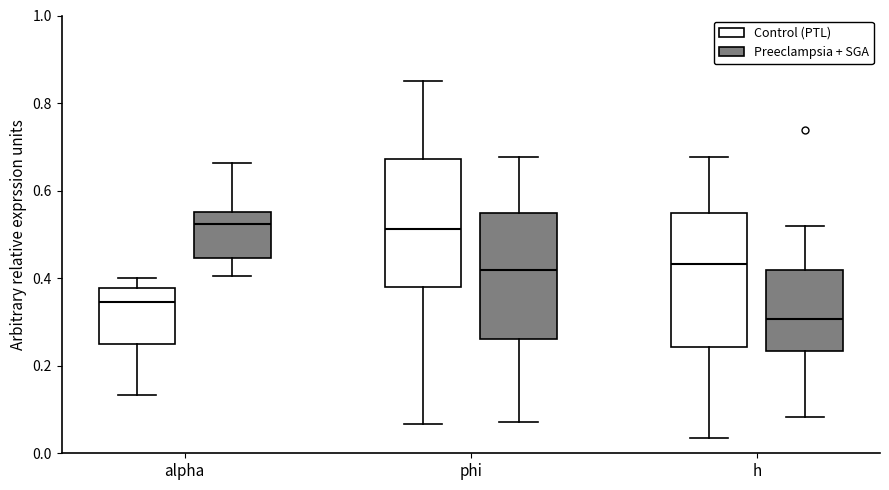

Reading left to right, transcribe this box plot: for each box, give where its median line is, the range the box spans, and where its two whiskers end, as read against the y-axis. The values are not printed on the chart, so give them approximately, as read against the axis.

alpha (Control (PTL)): median 0.34, box 0.26 to 0.38, whiskers 0.14 to 0.40
alpha (Preeclampsia + SGA): median 0.52, box 0.44 to 0.56, whiskers 0.40 to 0.66
phi (Control (PTL)): median 0.52, box 0.38 to 0.68, whiskers 0.06 to 0.86
phi (Preeclampsia + SGA): median 0.42, box 0.26 to 0.54, whiskers 0.08 to 0.68
h (Control (PTL)): median 0.44, box 0.24 to 0.54, whiskers 0.04 to 0.68
h (Preeclampsia + SGA): median 0.30, box 0.24 to 0.42, whiskers 0.08 to 0.52